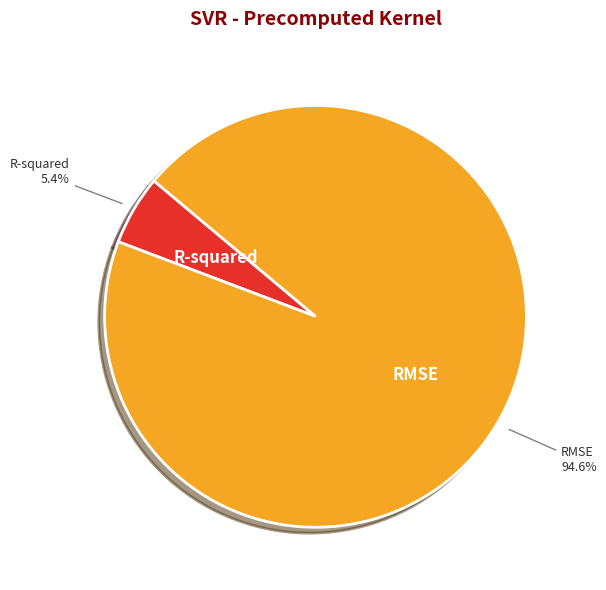

What is the total percentage of RMSE and R-squared?

100.0%